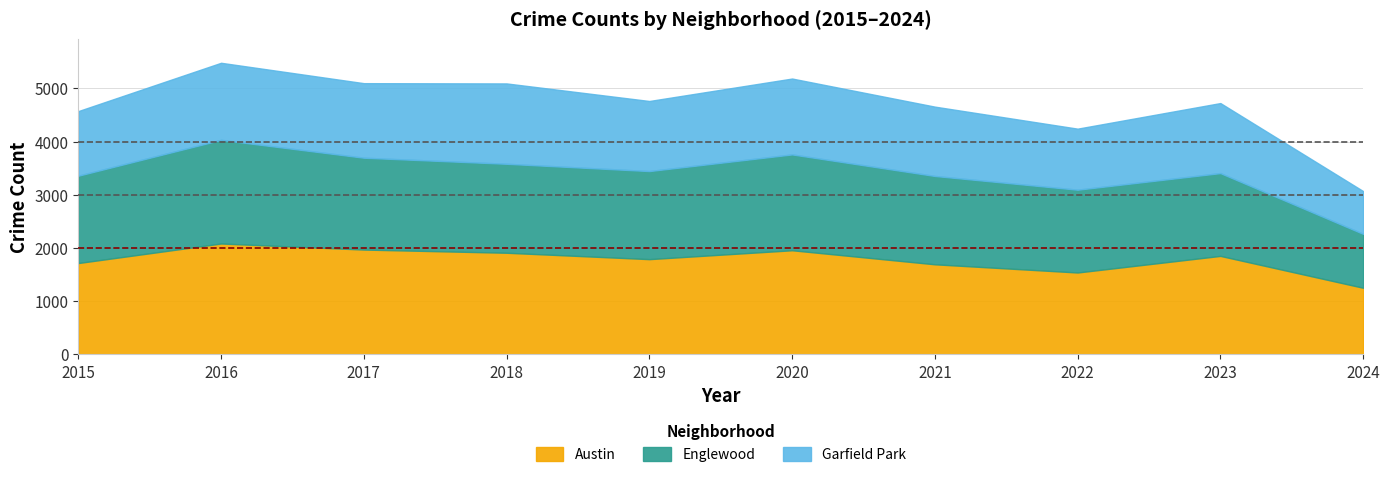

What value does the Austin series have at 2017, to the nearest 100?

2000